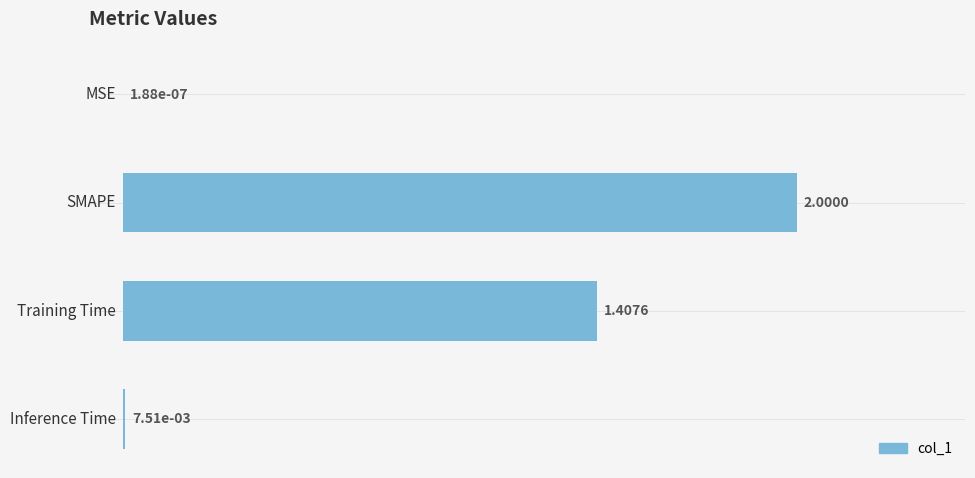

How many data points are above 1?

2